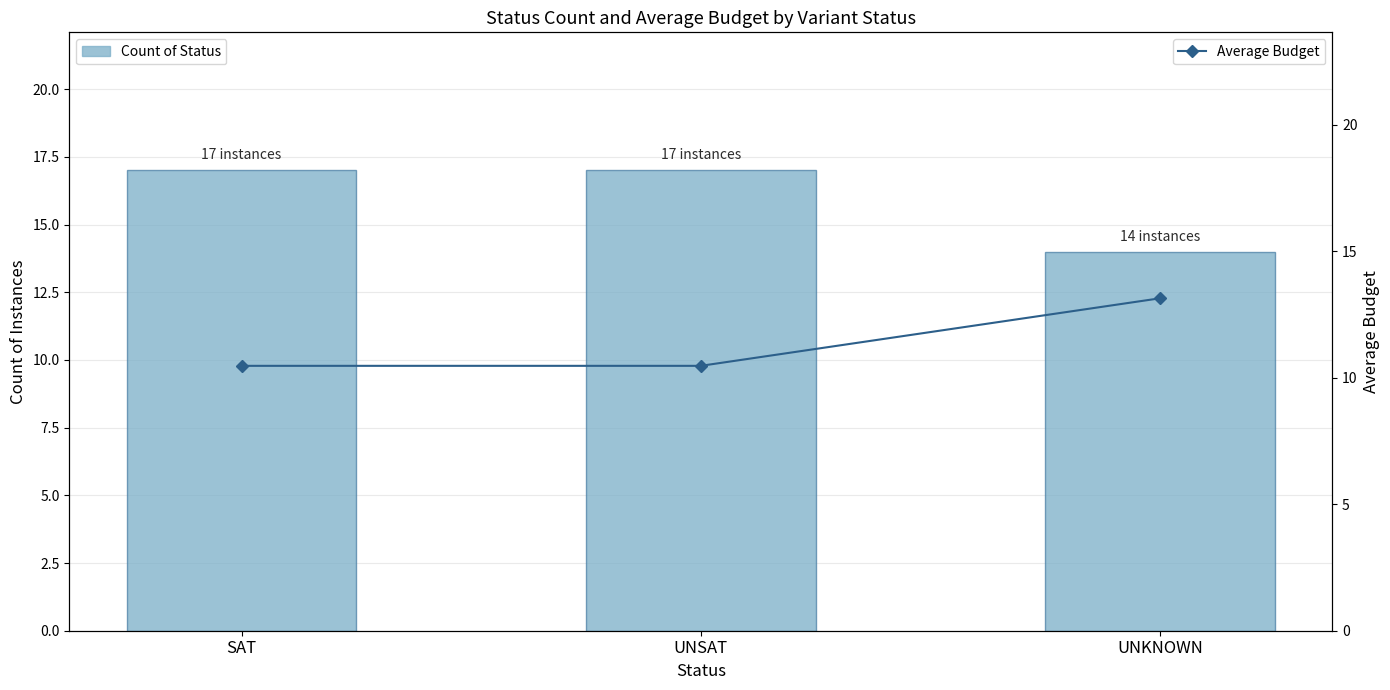

What position from the left is SAT?

1